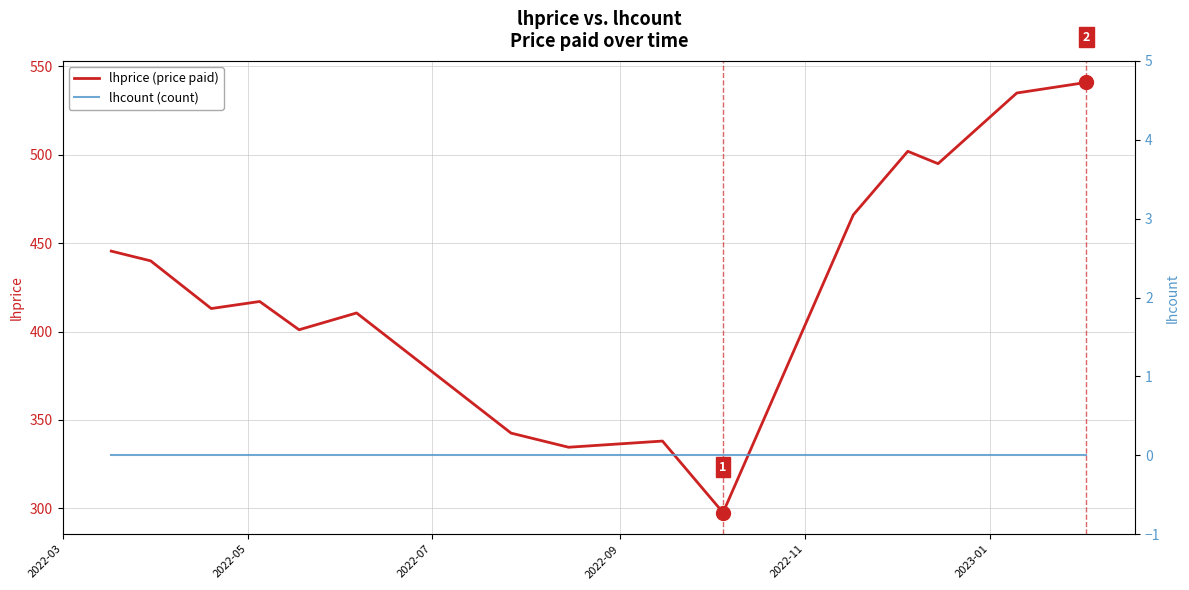

True or false: lhprice (price paid) and lhcount (count) cross at least once.

False